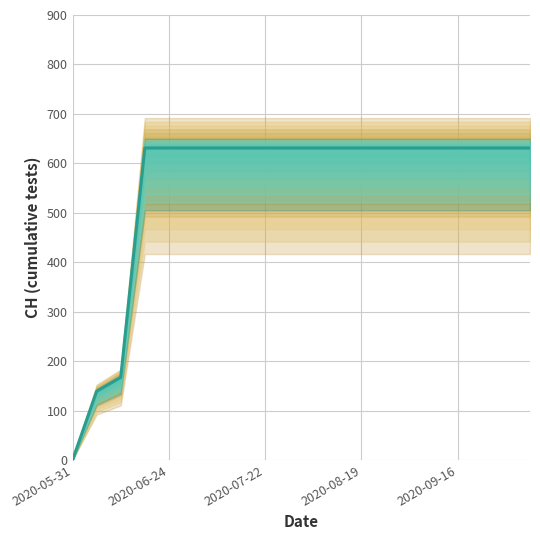

What is the label of the 2nd point from the left?

2020-06-24